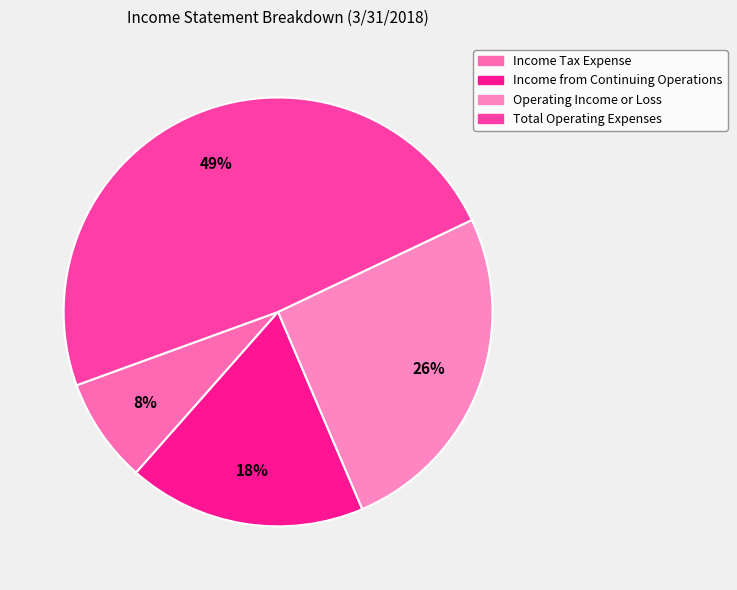

Which category has the biggest portion of the pie?

Total Operating Expenses